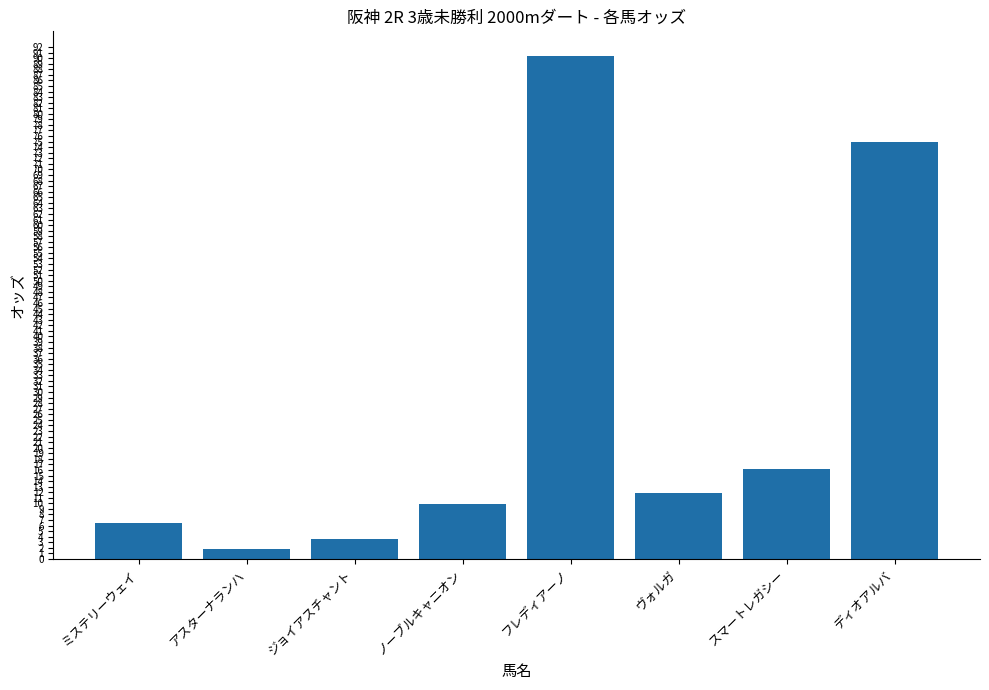

What value does the data have at ミステリーウェイ?

6.4